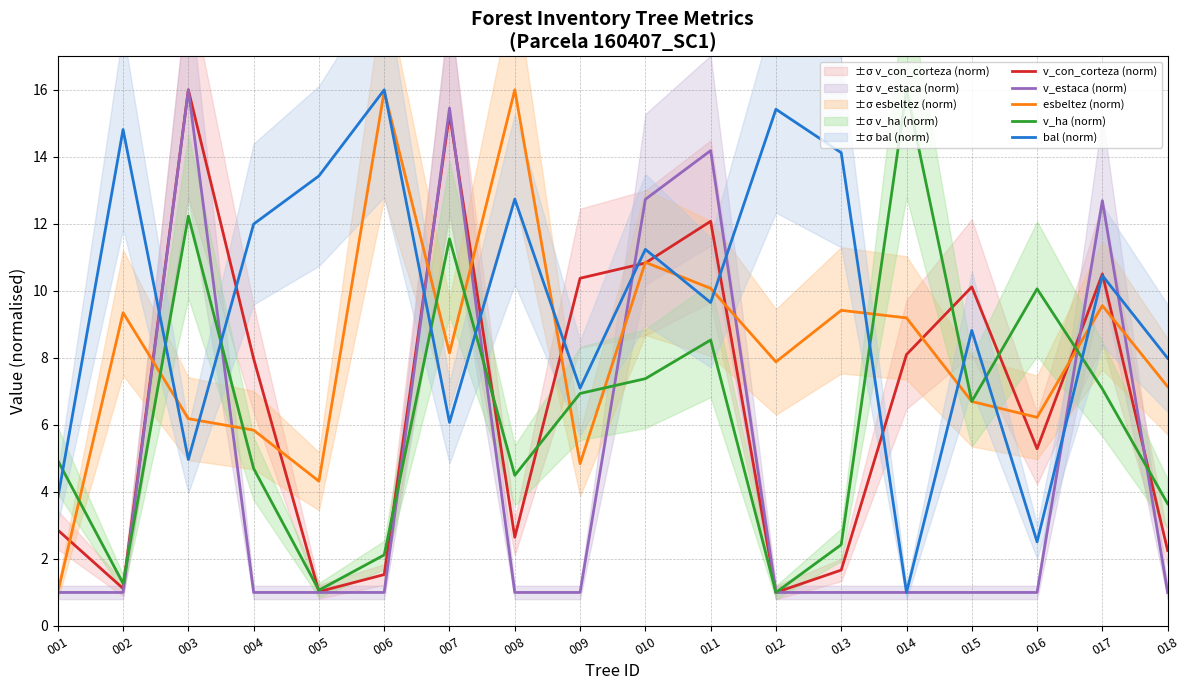

How many interior local valleys does the v_ha (norm) series have?

5